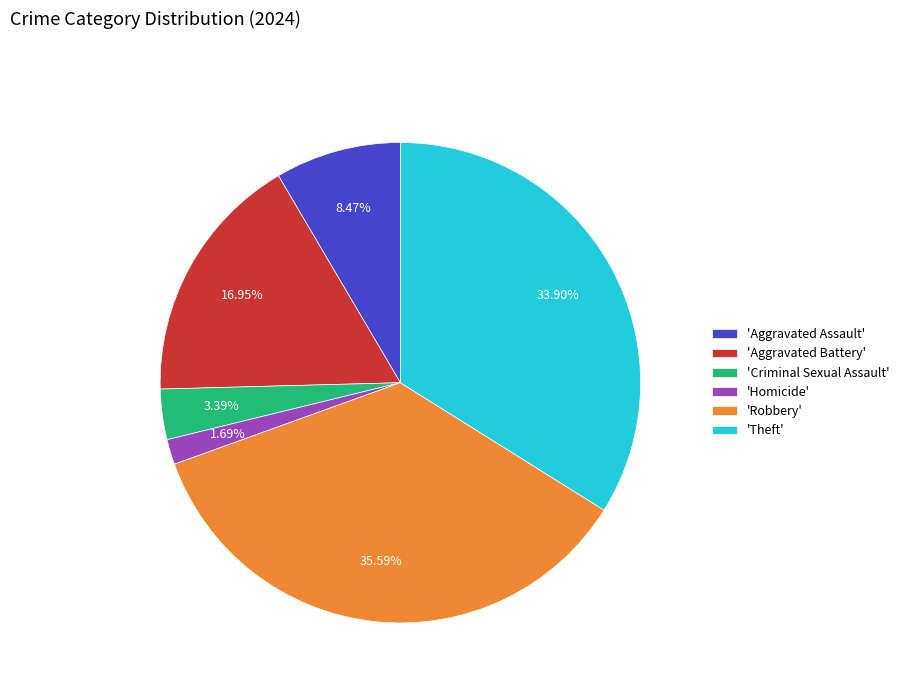

What is the smallest slice in the pie chart?

'Homicide'